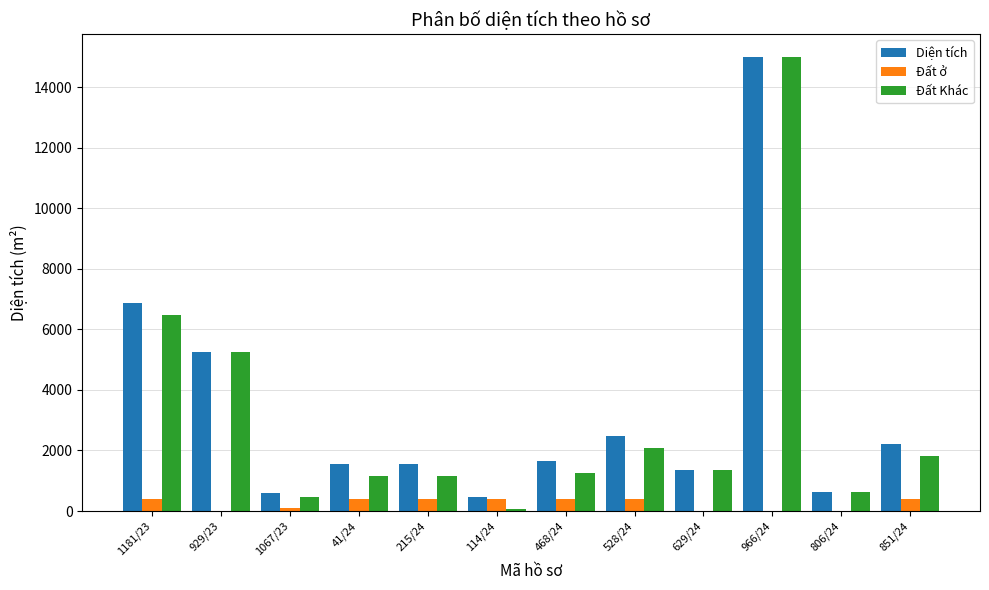

The value of Đất ở at 41/24 is 400.0. True or false?

True